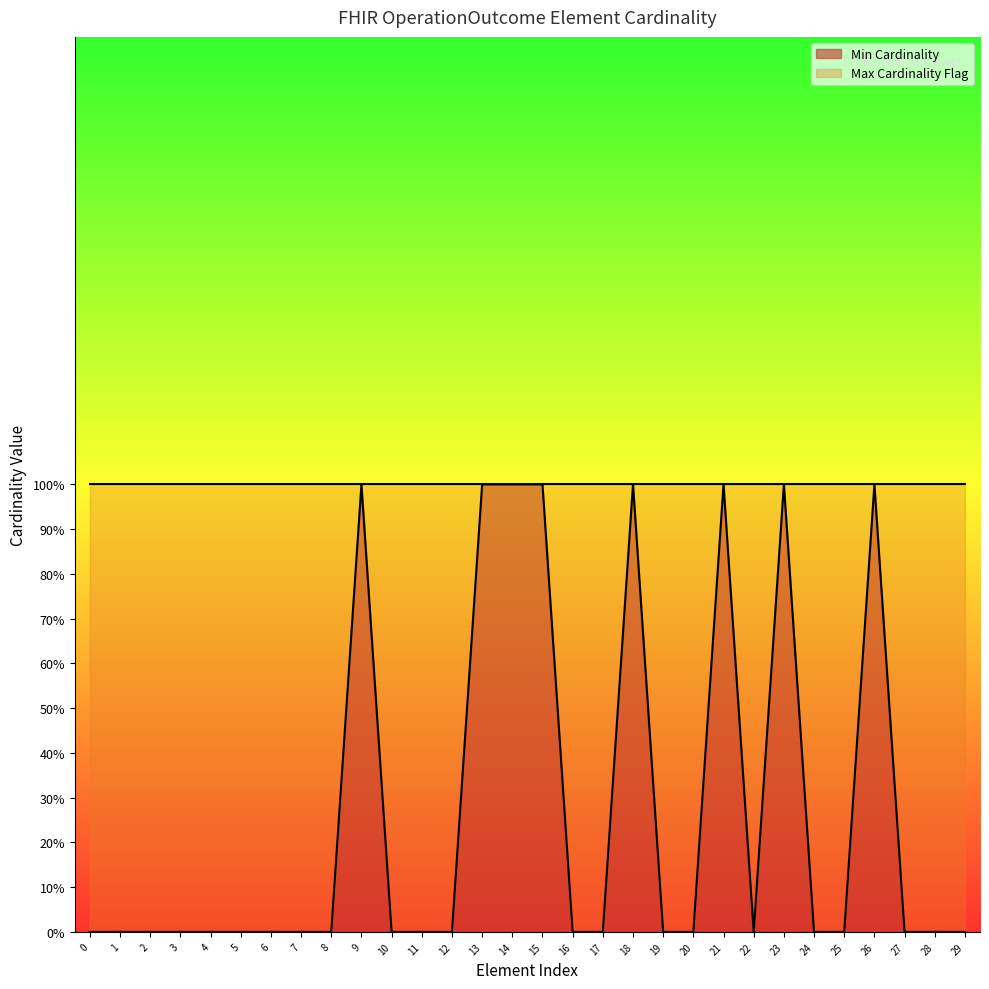

What is the difference between the second highest and second lowest values?

1